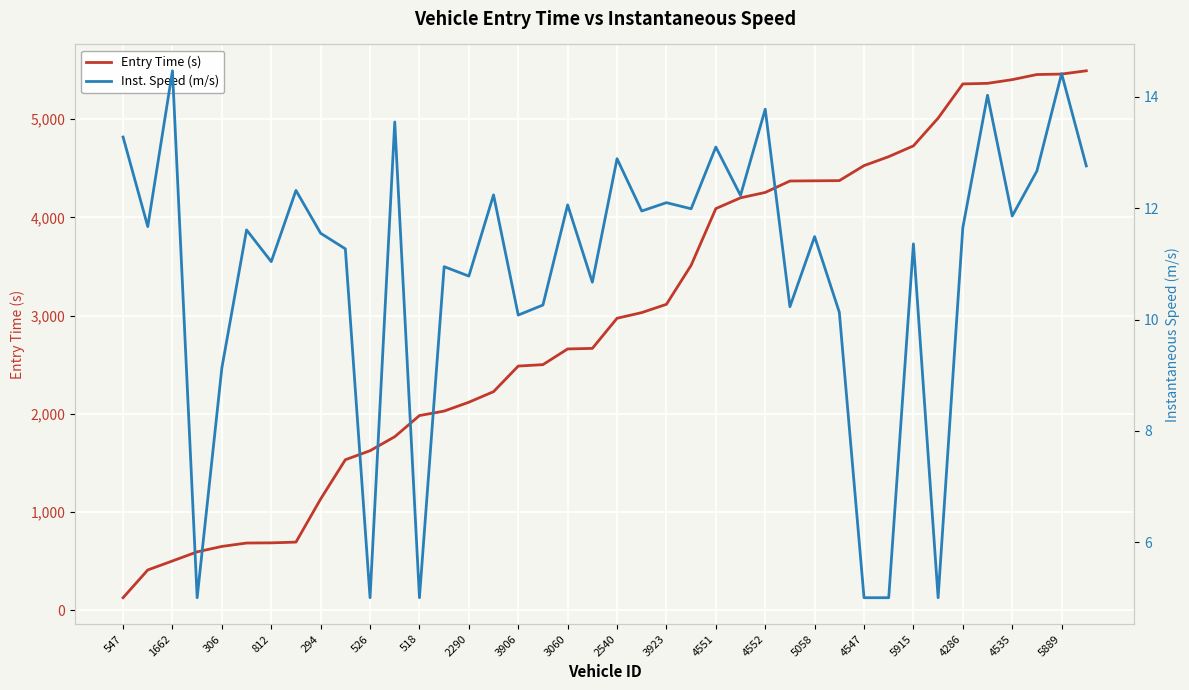

The Entry Time (s) series shows 5222.2 at 3923. True or false?

False